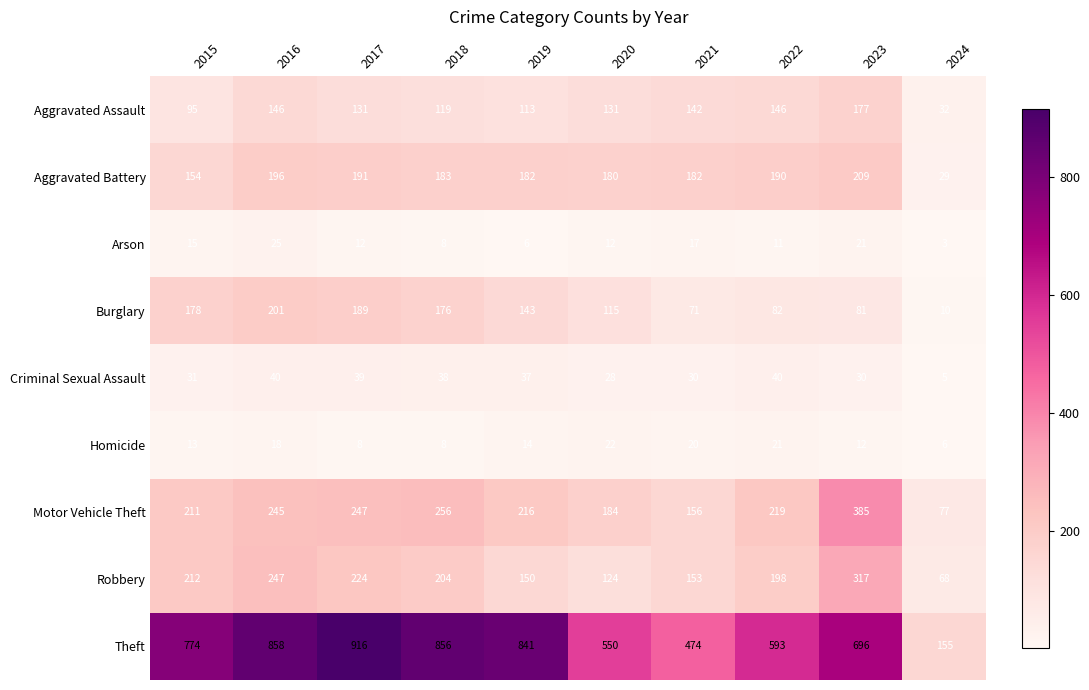

Rank the series at 2020 from lowest to highest value.

Arson, Homicide, Criminal Sexual Assault, Burglary, Robbery, Aggravated Assault, Aggravated Battery, Motor Vehicle Theft, Theft